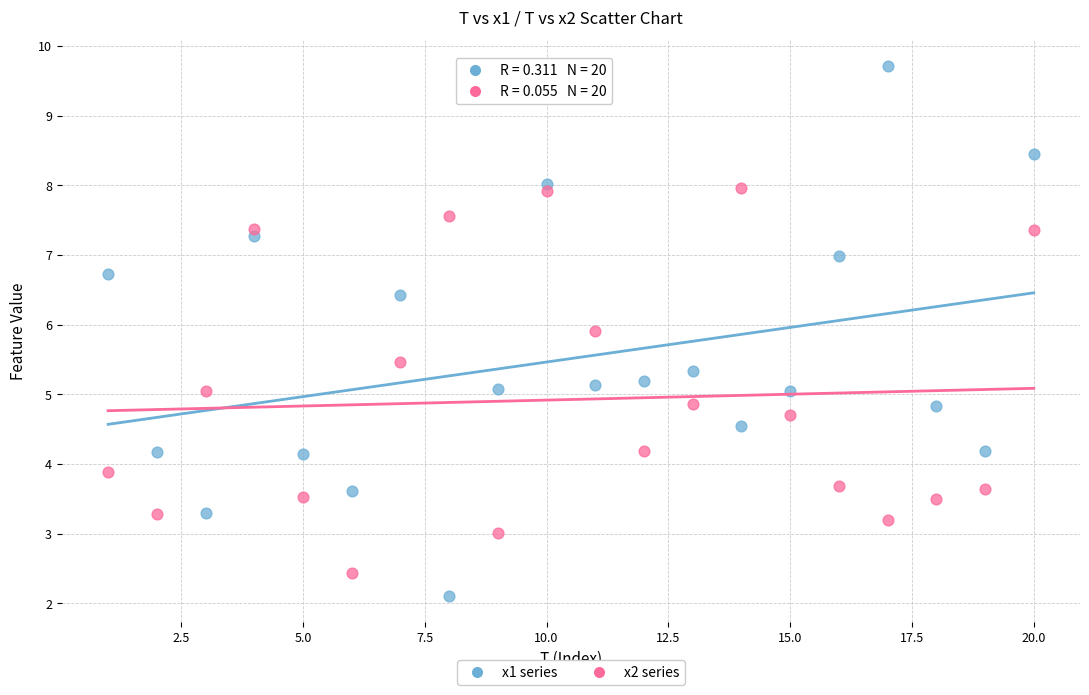

What is the X range (max minus min) for the scatter plot?

19.0